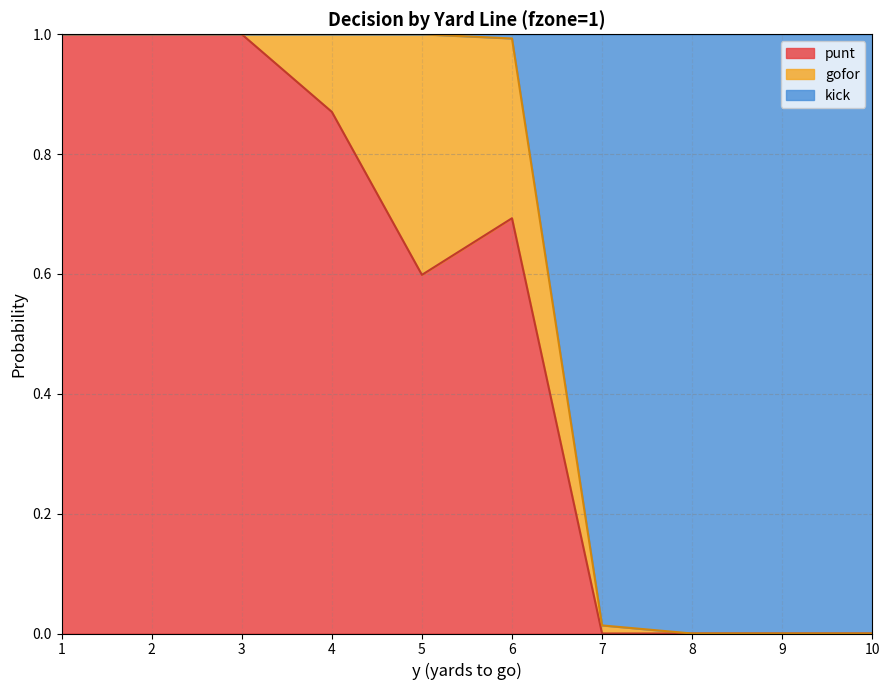

What are all the series names shown in the legend?

punt, gofor, kick